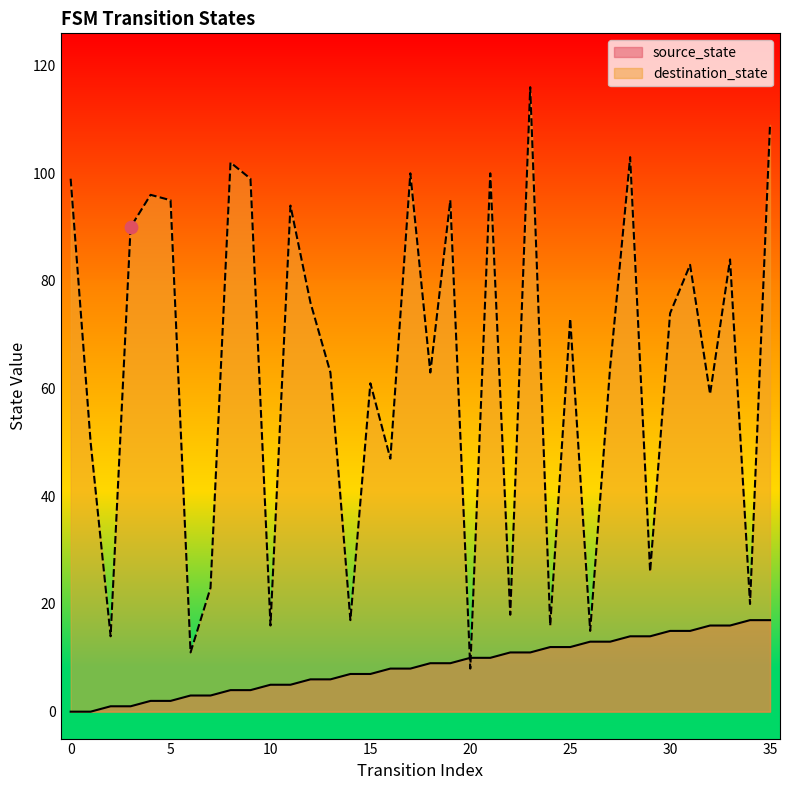

What are all the series names shown in the legend?

source_state, destination_state